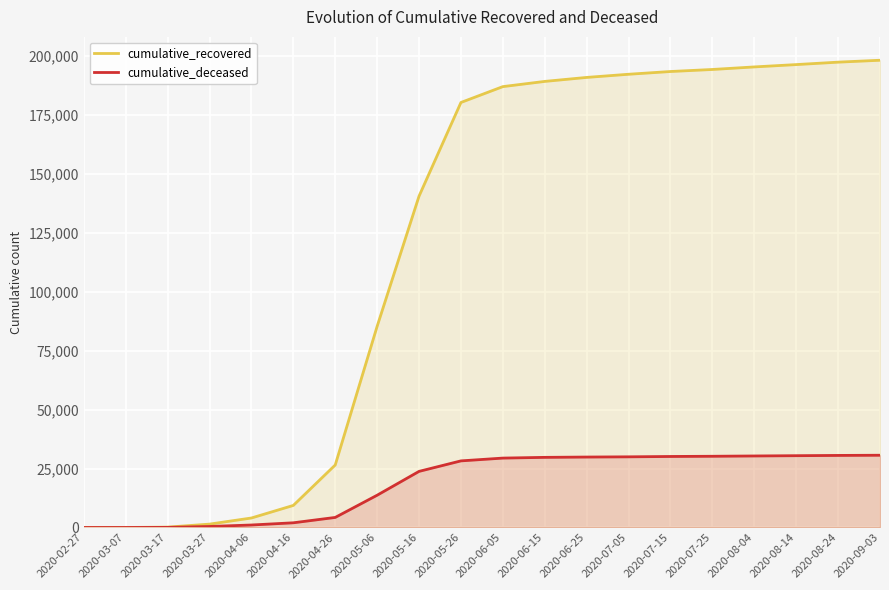

True or false: cumulative_recovered and cumulative_deceased cross at least once.

False